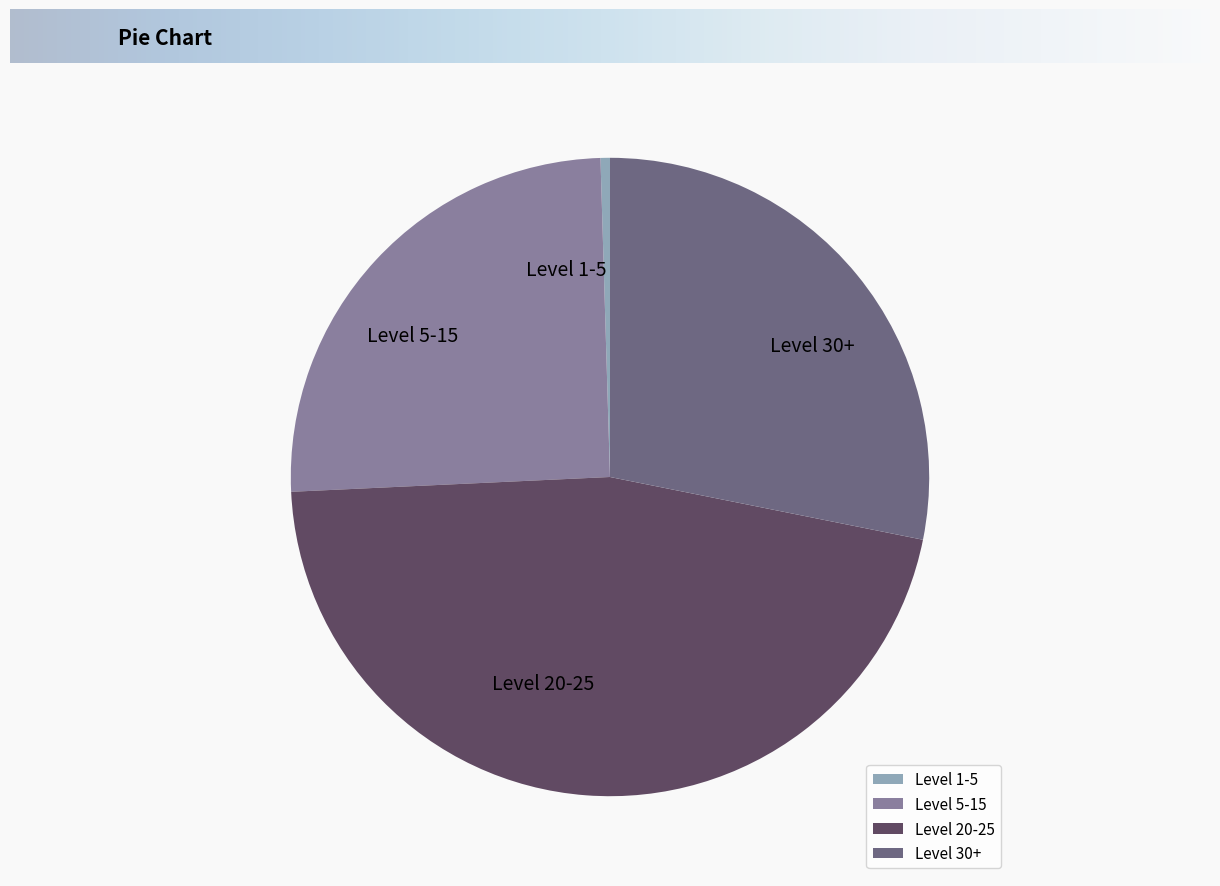

Between Level 5-15 and Level 1-5, which is larger?

Level 5-15